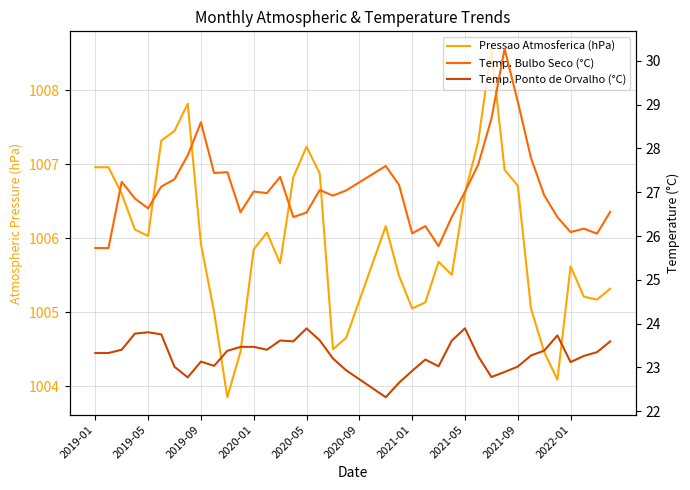

What is the value of the Temp. Ponto de Orvalho (°C) point at the 29th from the left?

23.9